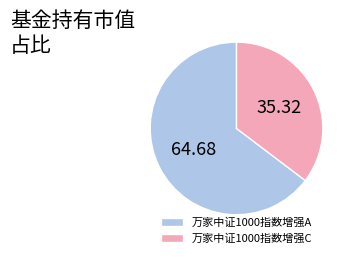

Which slice represents more than half of the pie?

万家中证1000指数增强A